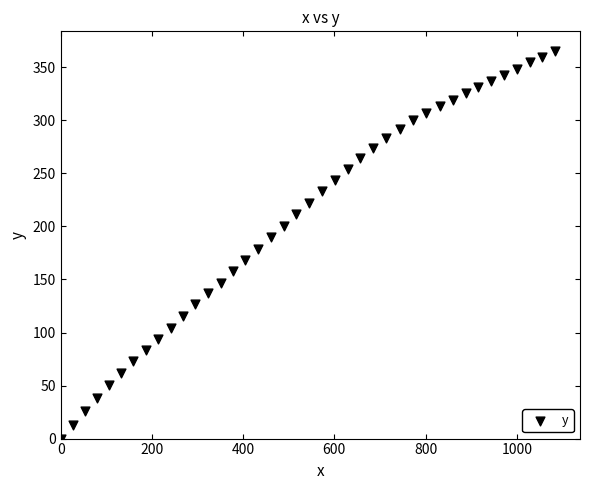

What is the range of Y values (max minus min)?

365.7